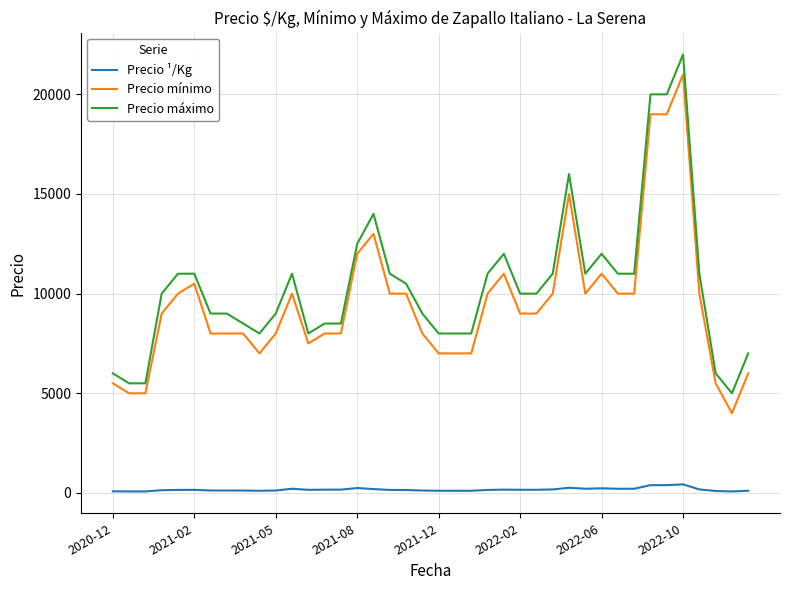

True or false: Precio ¹/Kg and Precio máximo cross at least once.

False